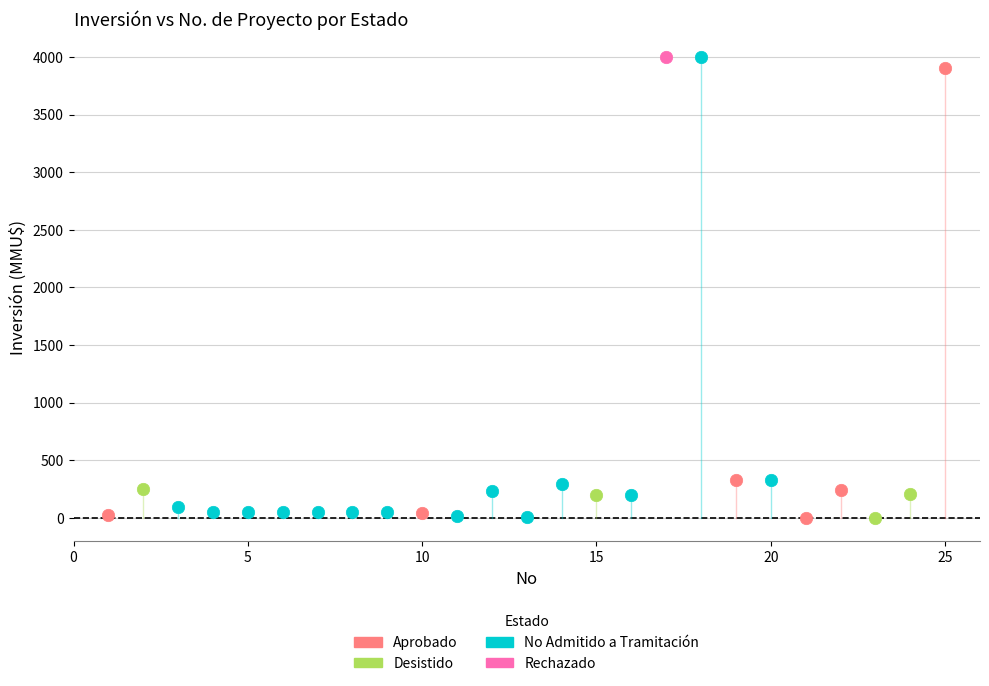

What are all the series names shown in the legend?

Aprobado, Desistido, No Admitido a Tramitación, Rechazado